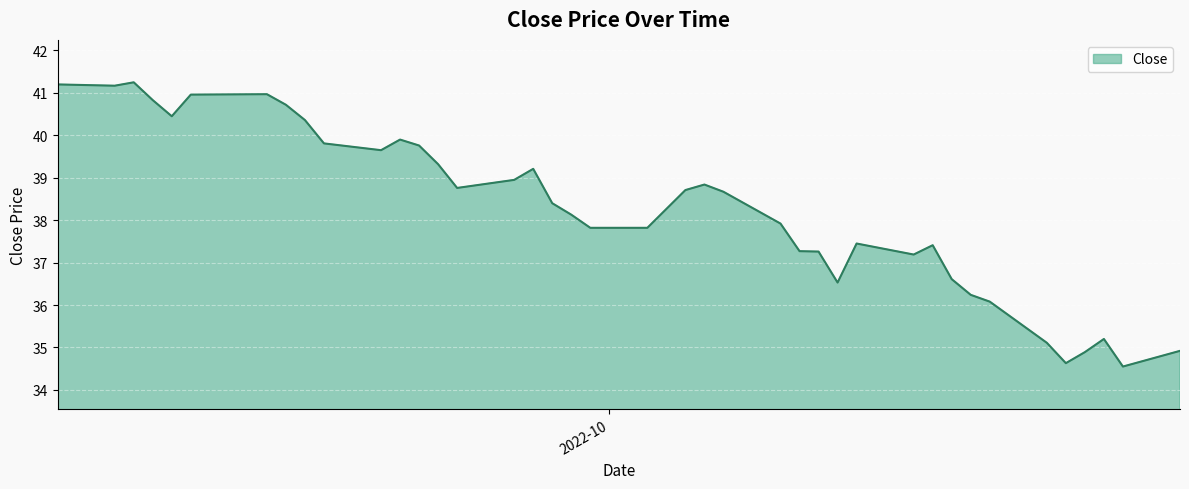

What is the difference between the maximum and minimum values?

6.7